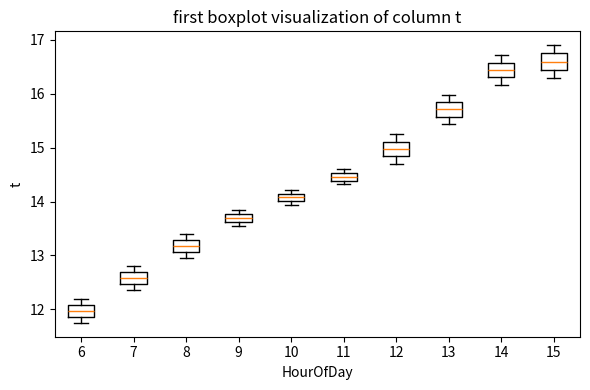

Which box has the highest median line?

15